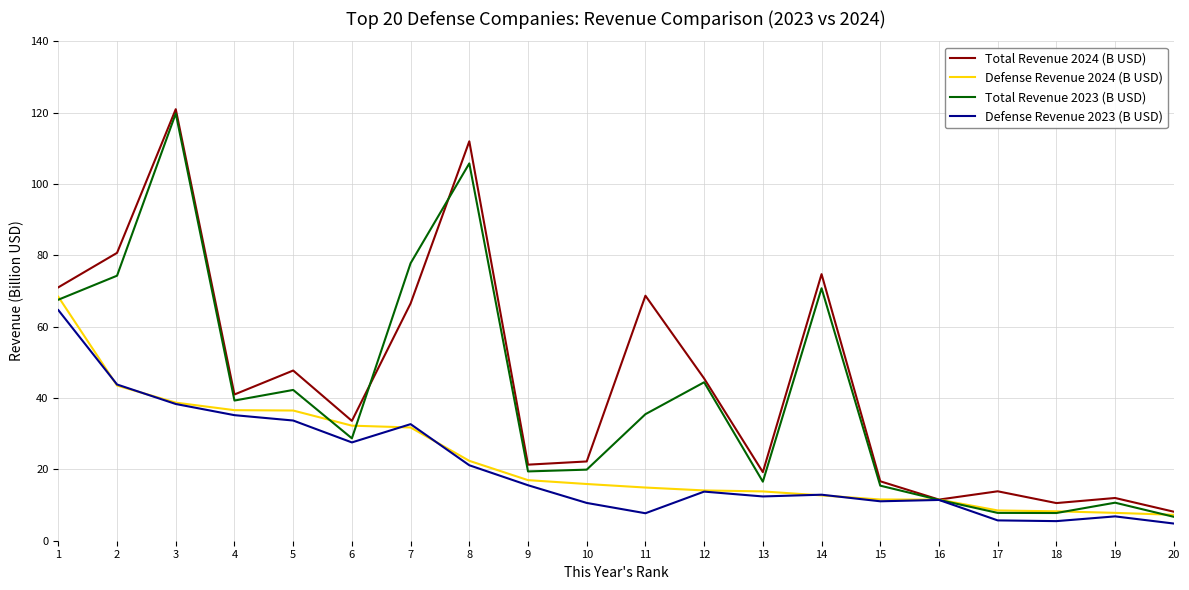

Which label corresponds to the largest value in the chart?

3